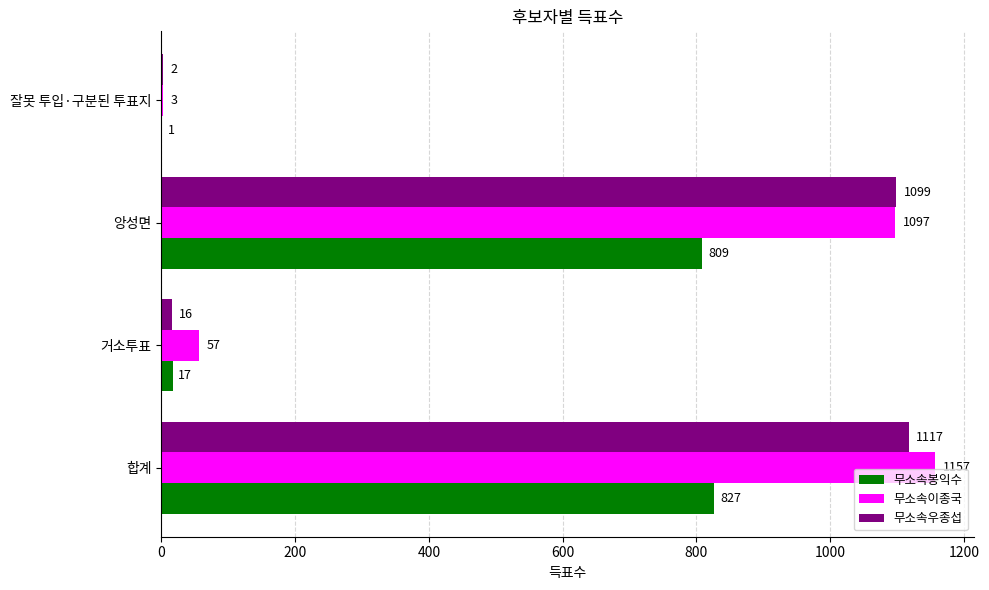

How many data points does each series have?

4